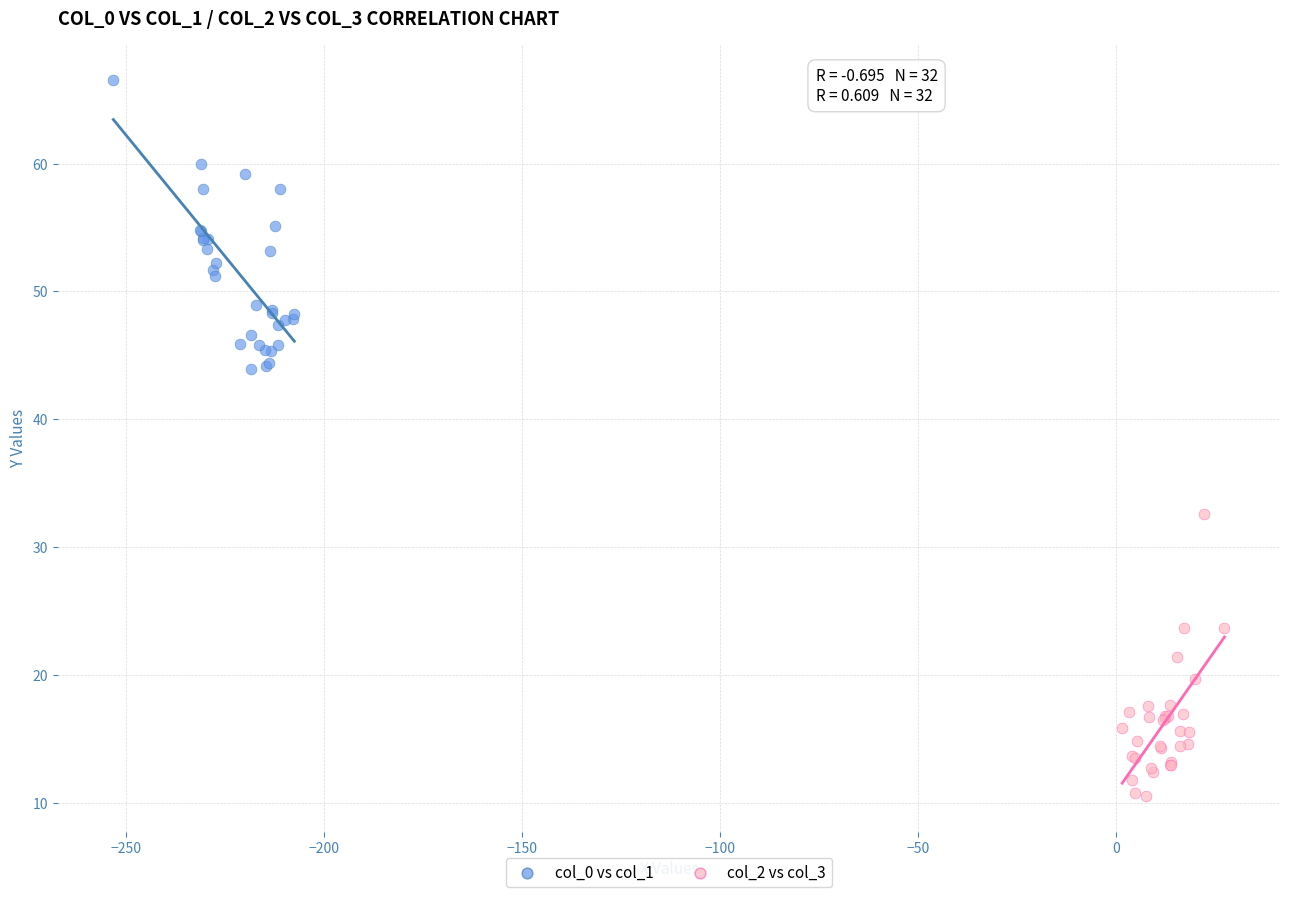

Which series contains the lowest Y value?

col_2 vs col_3